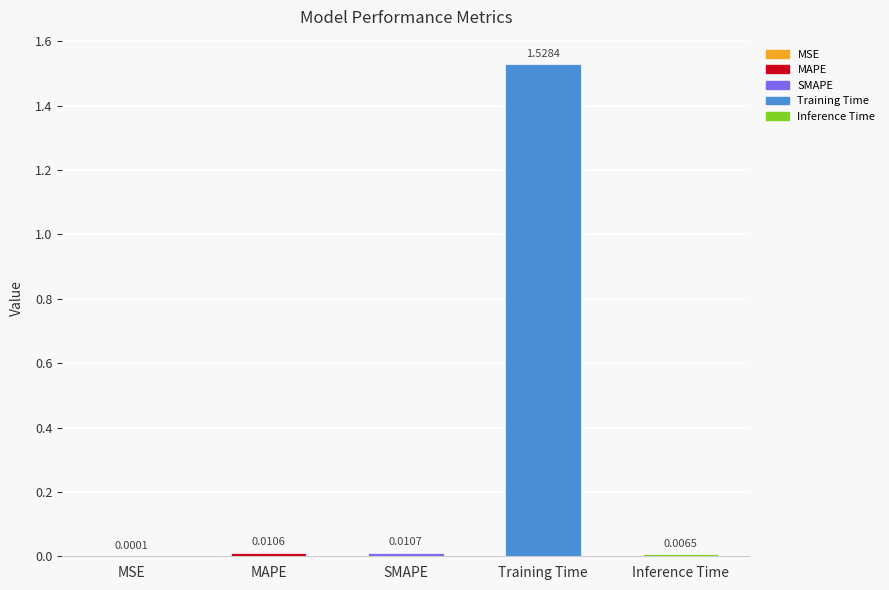

What is the sum of all values?

1.6